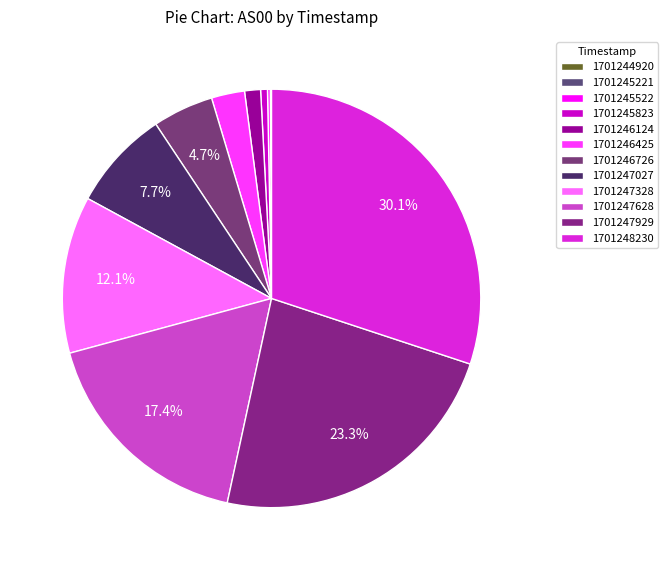

Rank the categories by value from highest to lowest.

1701248230, 1701247929, 1701247628, 1701247328, 1701247027, 1701246726, 1701246425, 1701246124, 1701245823, 1701245522, 1701245221, 1701244920